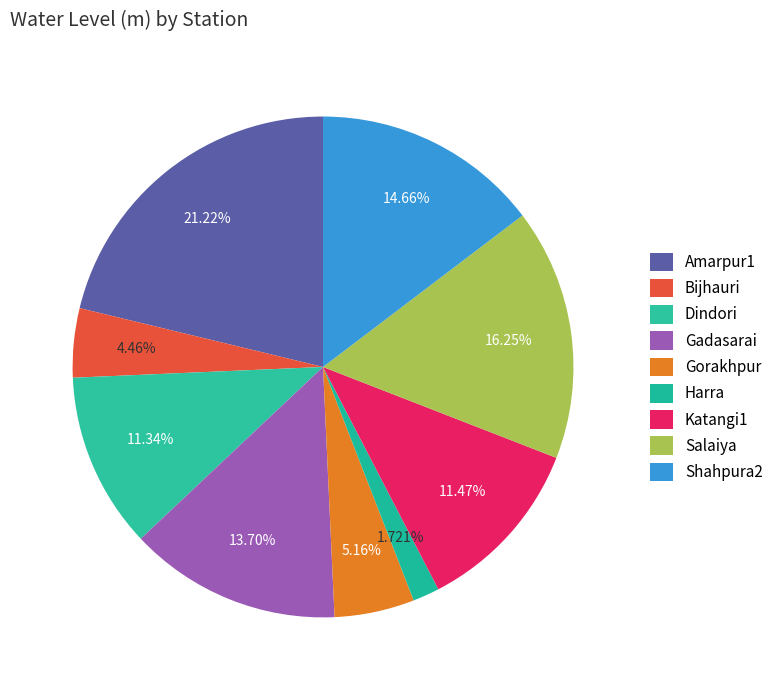

Which slice is the largest?

Amarpur1